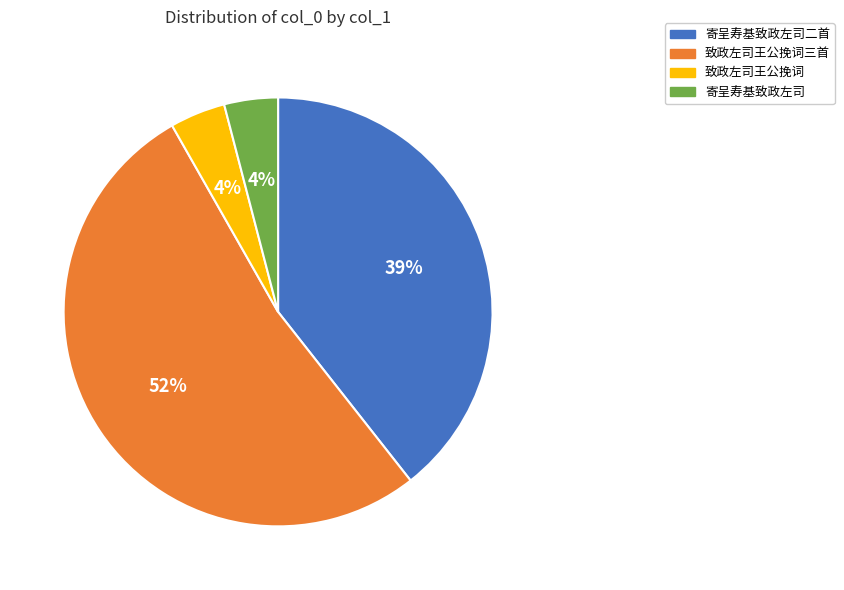

To the nearest percent, what is the average slice percentage?

25%